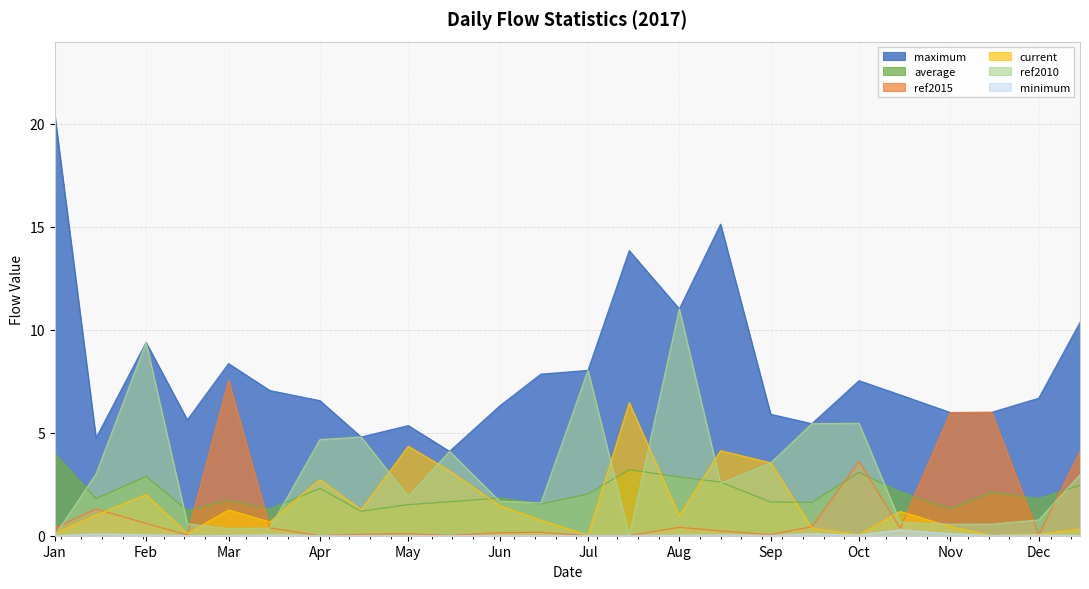

What is the spread (max minus min) of values at 2017-12-15?

10.3